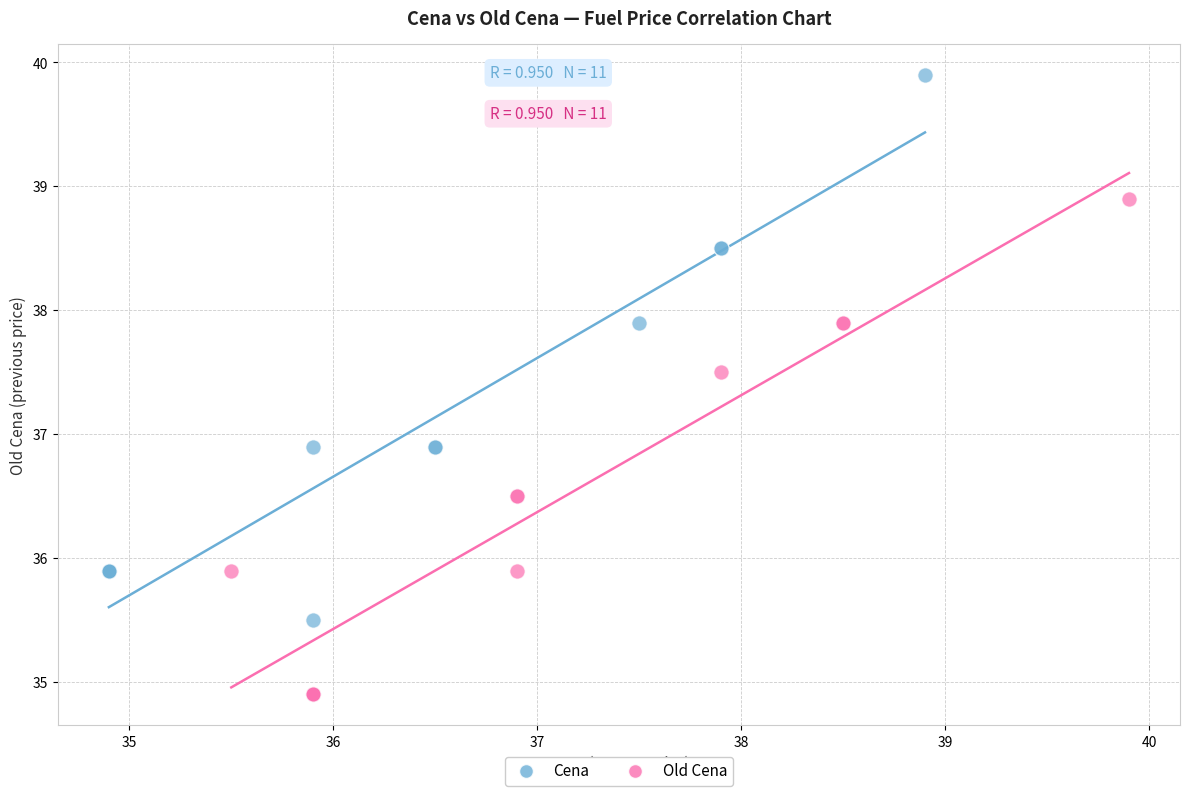

Which series contains the highest Y value?

Cena